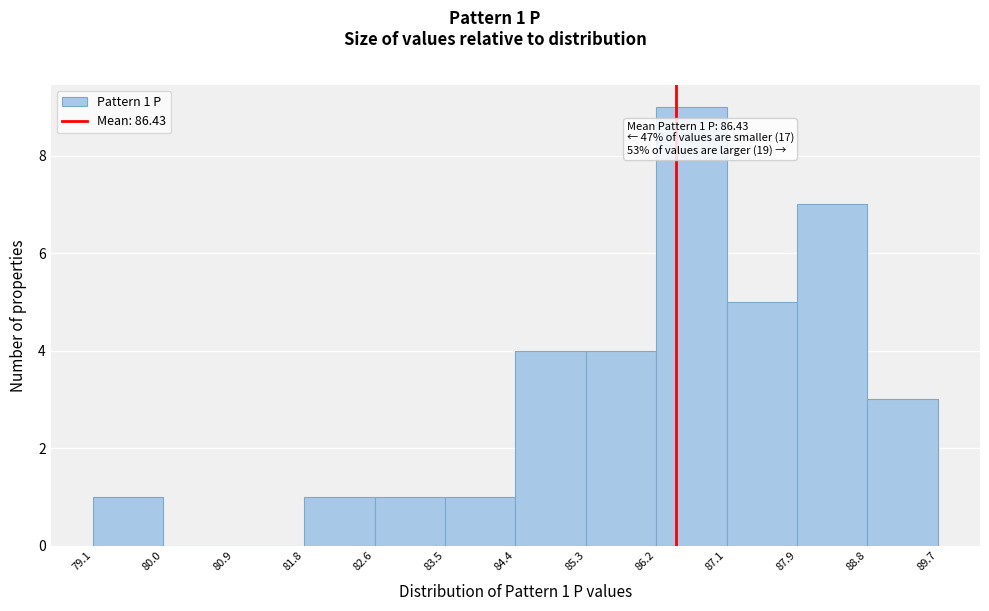

Which range on the x-axis has the tallest bar?

86.2 to 87.1